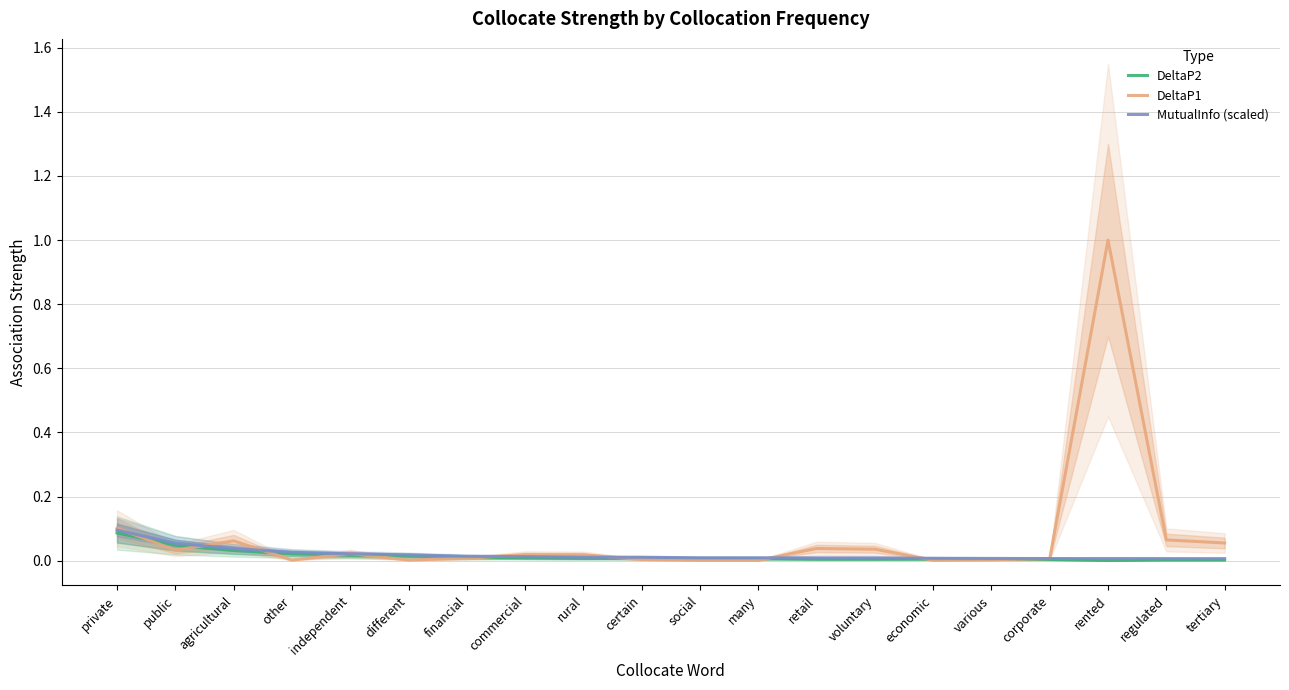

Reading left to right, what are all the values shown in this chart?

DeltaP2: private=0.1	public=0.0	agricultural=0.0	other=0.0	independent=0.0	different=0.0	financial=0.0	commercial=0.0	rural=0.0	certain=0.0	social=0.0	many=0.0	retail=0.0	voluntary=0.0	economic=0.0	various=0.0	corporate=0.0	rented=0.0	regulated=0.0	tertiary=0.0
DeltaP1: private=0.1	public=0.0	agricultural=0.1	other=0.0	independent=0.0	different=0.0	financial=0.0	commercial=0.0	rural=0.0	certain=0.0	social=0.0	many=0.0	retail=0.0	voluntary=0.0	economic=0.0	various=0.0	corporate=0.0	rented=1.0	regulated=0.1	tertiary=0.1
MutualInfo (scaled): private=0.1	public=0.1	agricultural=0.0	other=0.0	independent=0.0	different=0.0	financial=0.0	commercial=0.0	rural=0.0	certain=0.0	social=0.0	many=0.0	retail=0.0	voluntary=0.0	economic=0.0	various=0.0	corporate=0.0	rented=0.0	regulated=0.0	tertiary=0.0